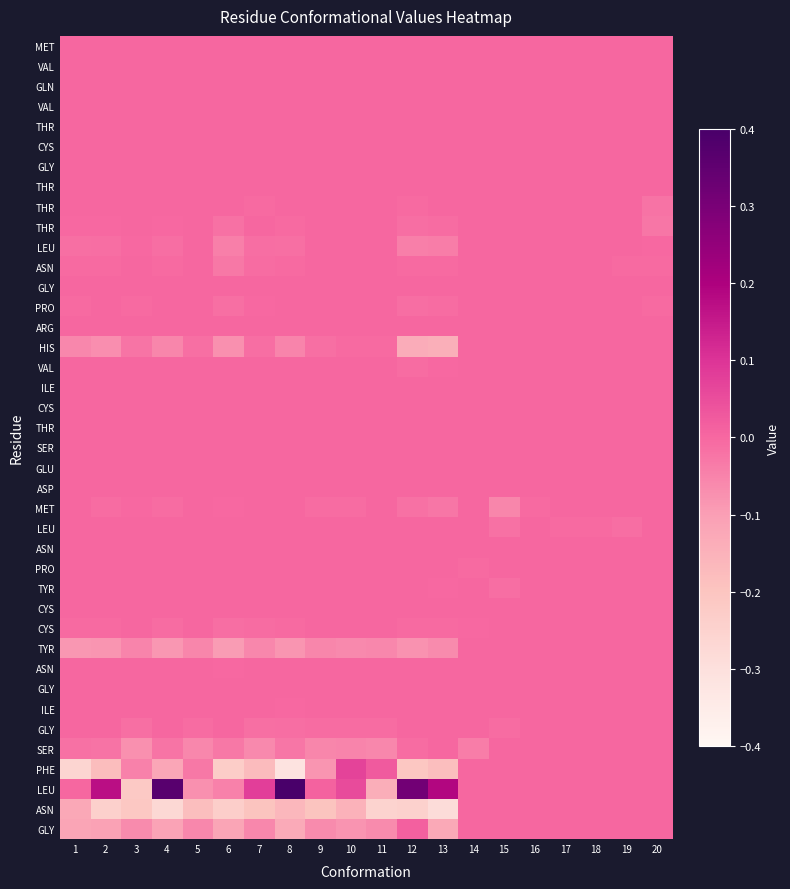

How many series are shown in this chart?

40